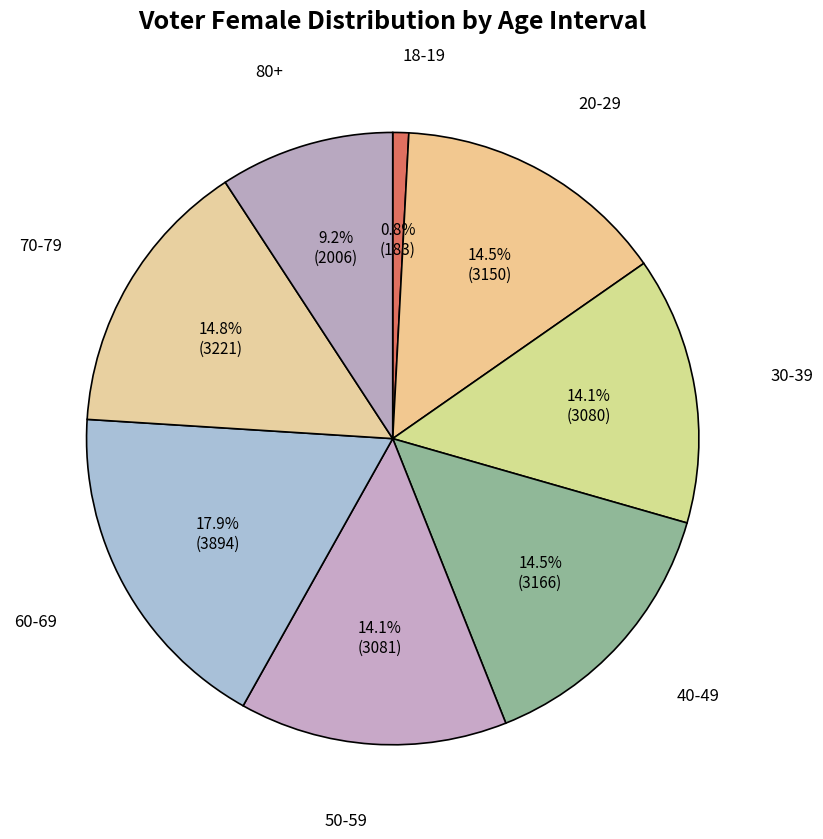

Between 50-59 and 70-79, which is larger?

70-79